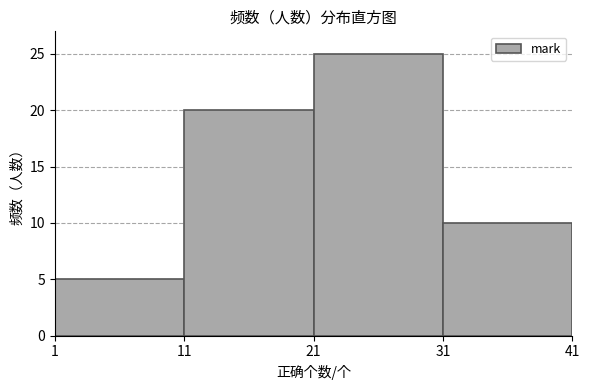

What is the height of the bar covering 21 to 31 on the x-axis? The values are not printed on the chart, so give them approximately, as read against the axis.

25